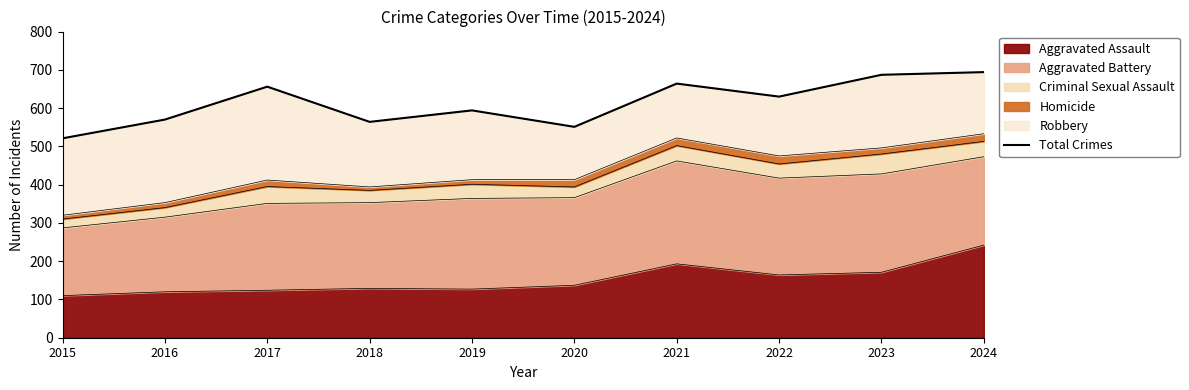

The value of Aggravated Assault at 2020 is 137. True or false?

True